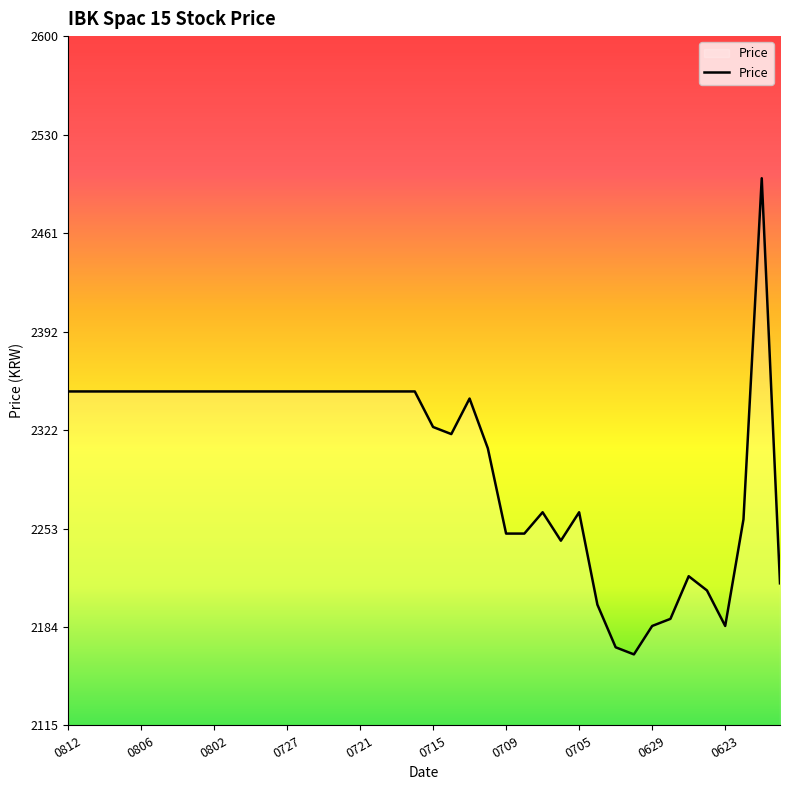

What is the difference between the maximum and minimum values?

335